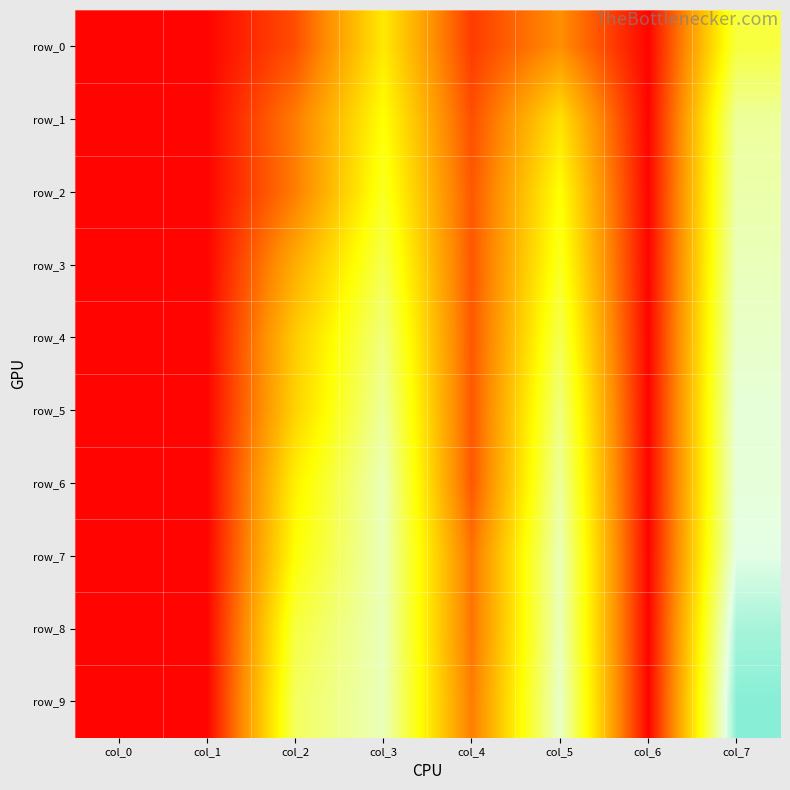

Count the number of data series in this chart.

10